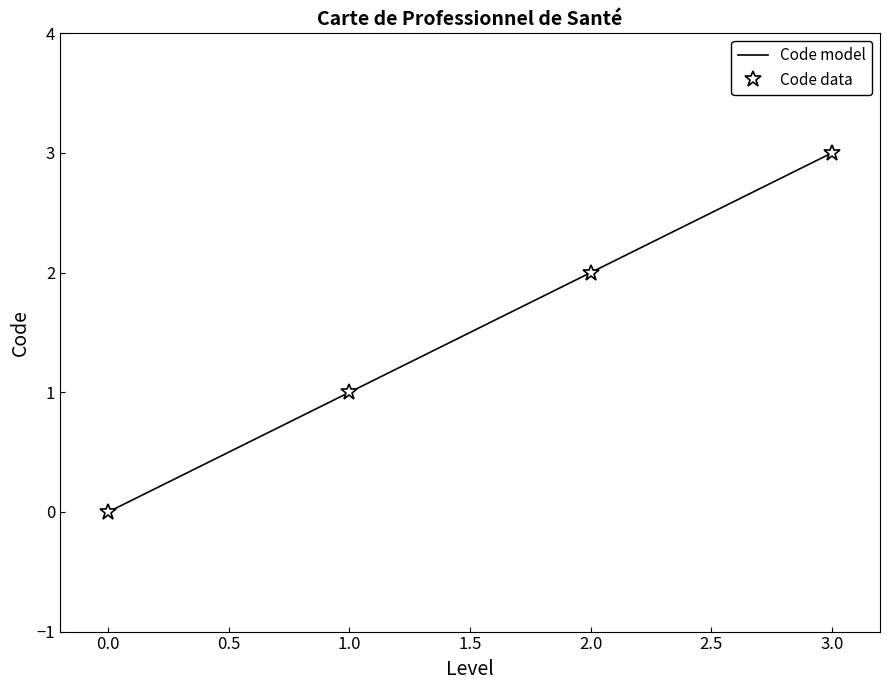

What is the average value of the Code model series?

2